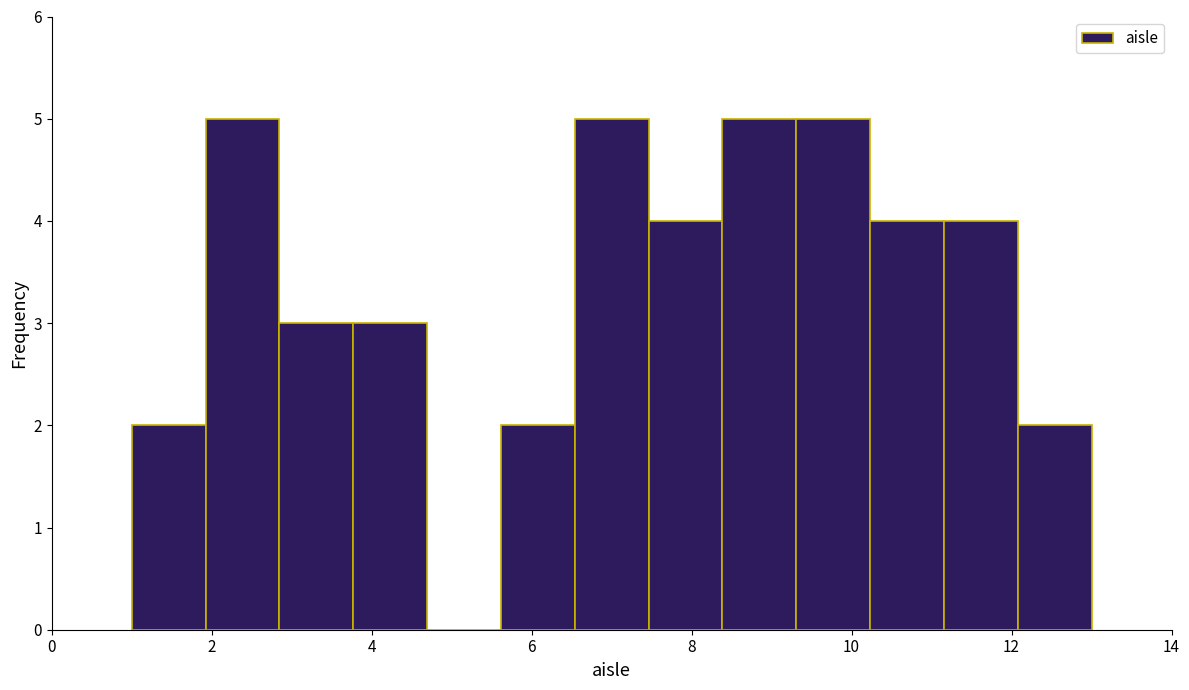

Reading left to right, list every bar in this chart as the range it spans on the x-axis followed by its height. Neither the bar edges nor the heights are printed on the chart, so give them approximately, as read against the axes.

1.0 to 2.0: 2
2.0 to 2.8: 5
2.8 to 3.8: 3
3.8 to 4.6: 3
4.6 to 5.6: 0
5.6 to 6.6: 2
6.6 to 7.4: 5
7.4 to 8.4: 4
8.4 to 9.4: 5
9.4 to 10.2: 5
10.2 to 11.2: 4
11.2 to 12.0: 4
12.0 to 13.0: 2